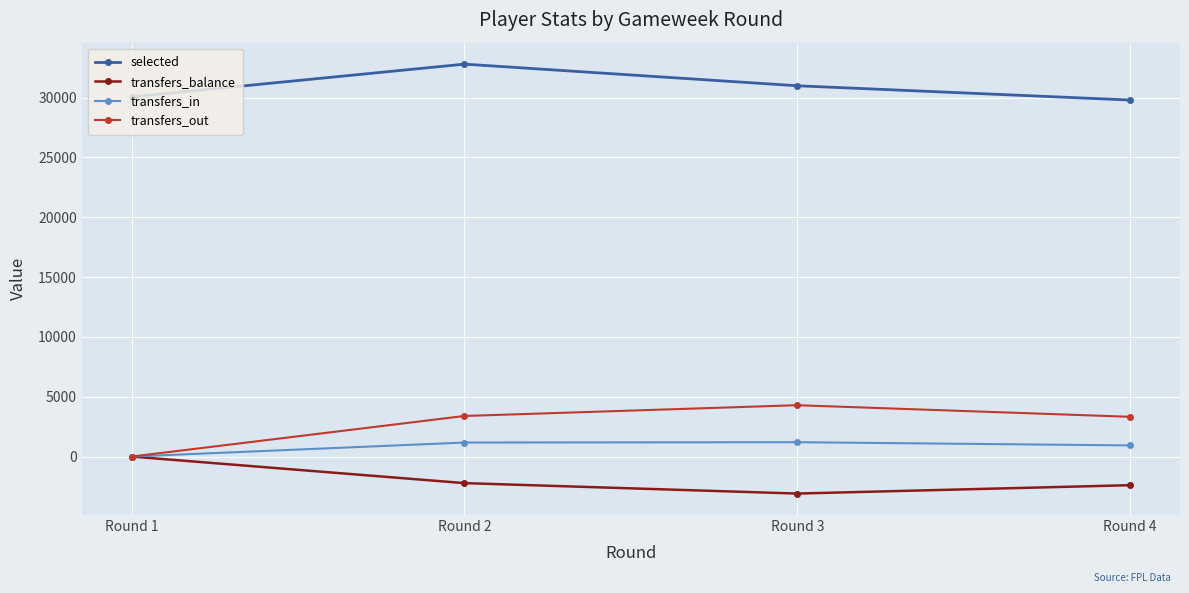

True or false: transfers_balance and selected intersect in this chart.

False